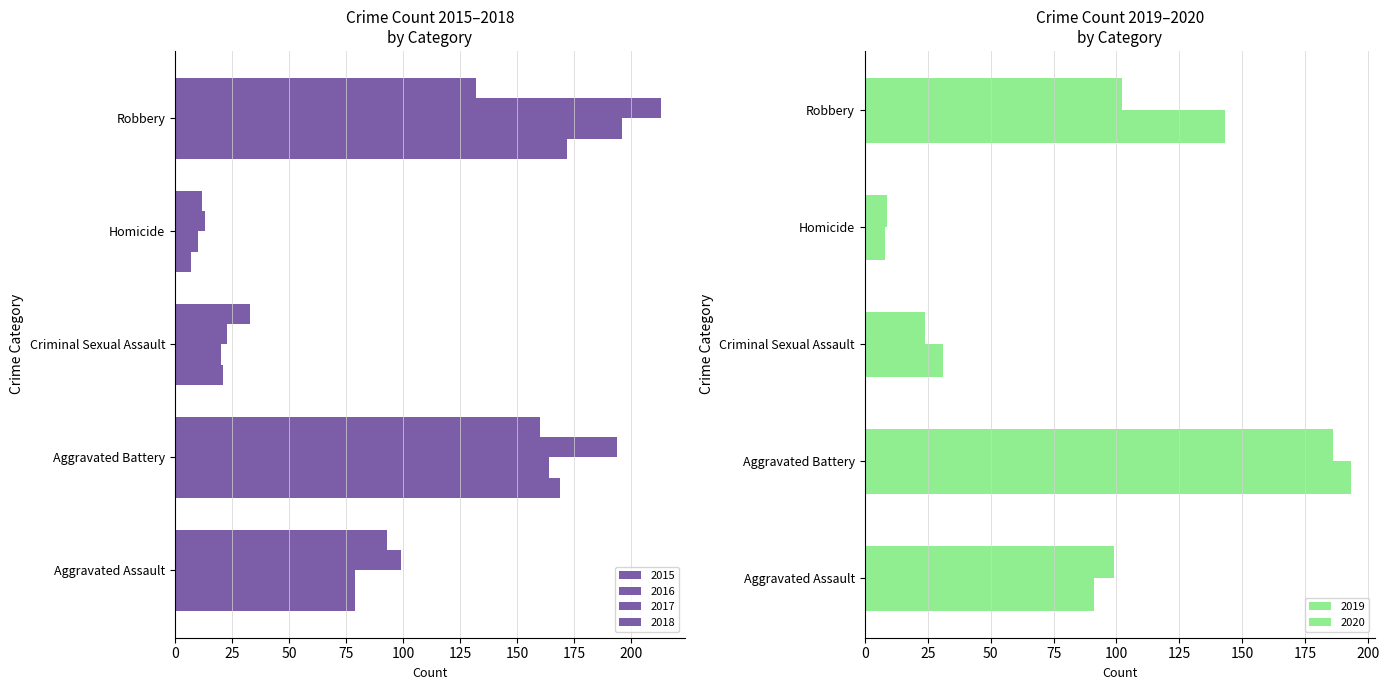

Where is 2019 nearest to the value 100?

Aggravated Assault